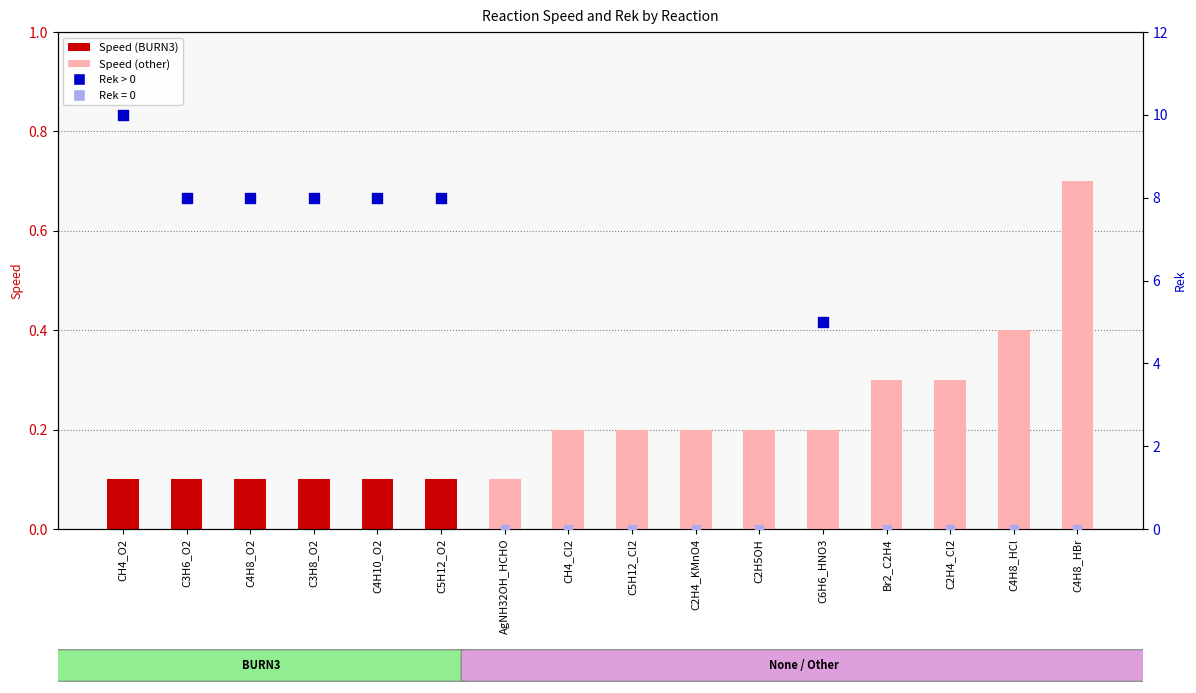

Which has a higher value, C3H8_O2 or C5H12_O2?

C3H8_O2